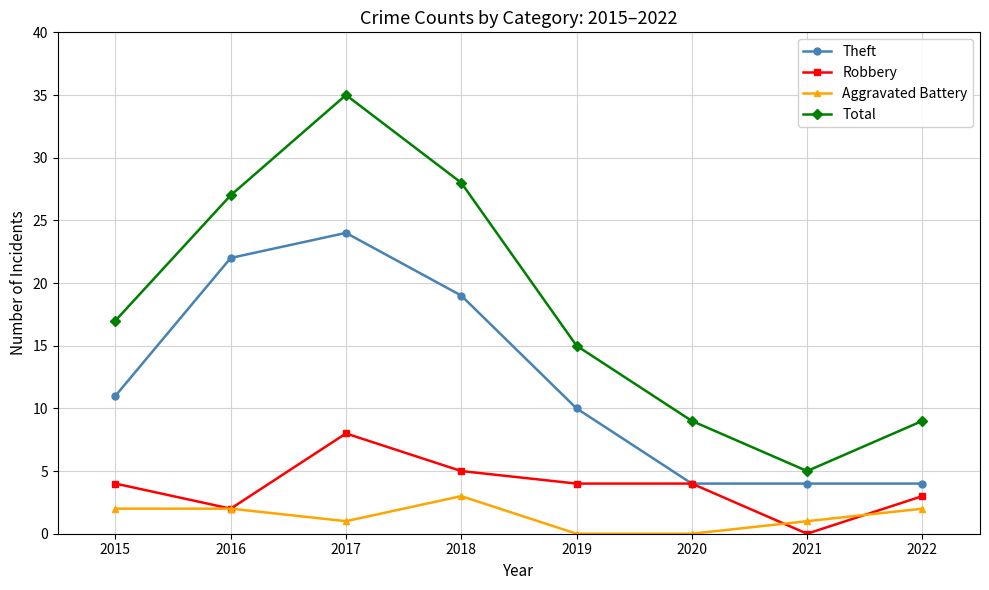

Does the chart display data point markers on the line(s)?

Yes